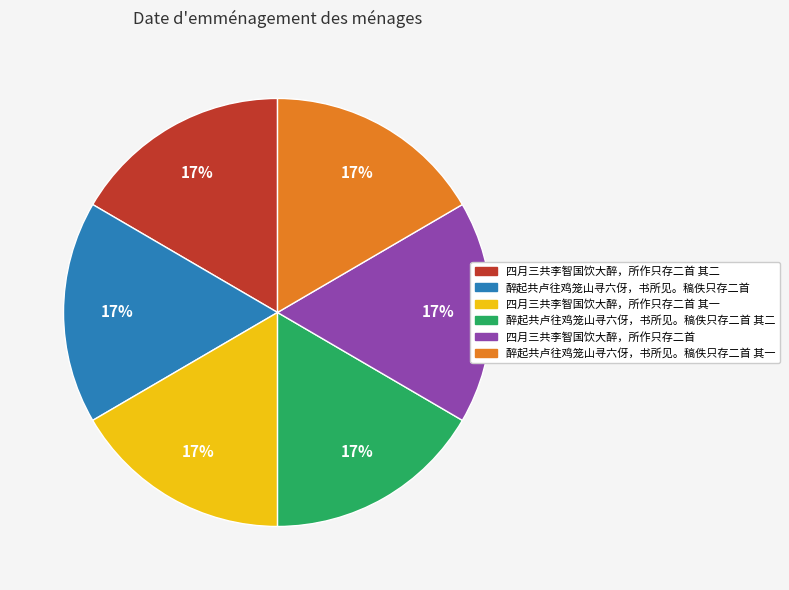

To the nearest percent, what percentage of the pie is 四月三共李智国饮大醉，所作只存二首?

17%